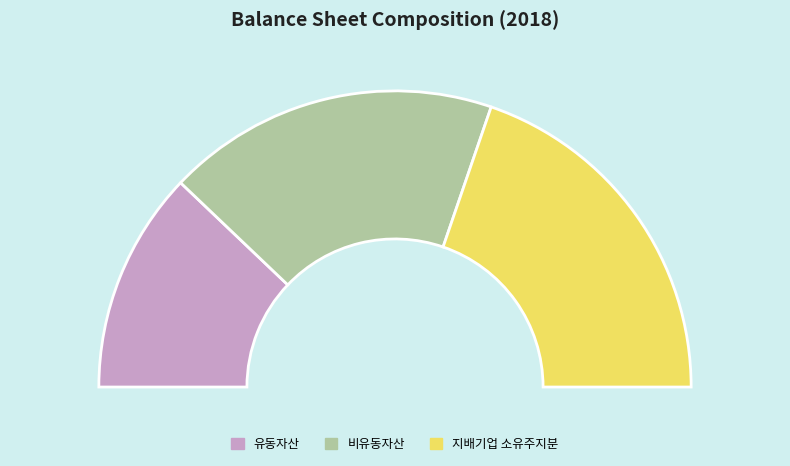

Approximately how many times larger is the value at 지배기업 소유주지분 compared to 유동자산?

1.6